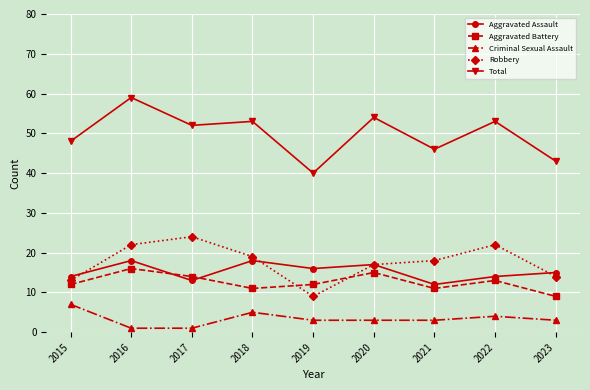

True or false: Robbery and Criminal Sexual Assault cross at least once.

False